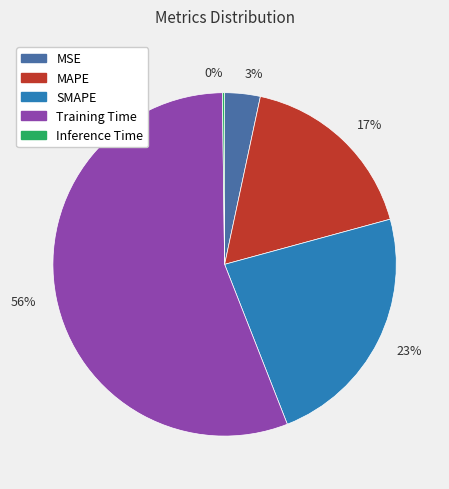

Is there a majority slice in this chart?

Yes